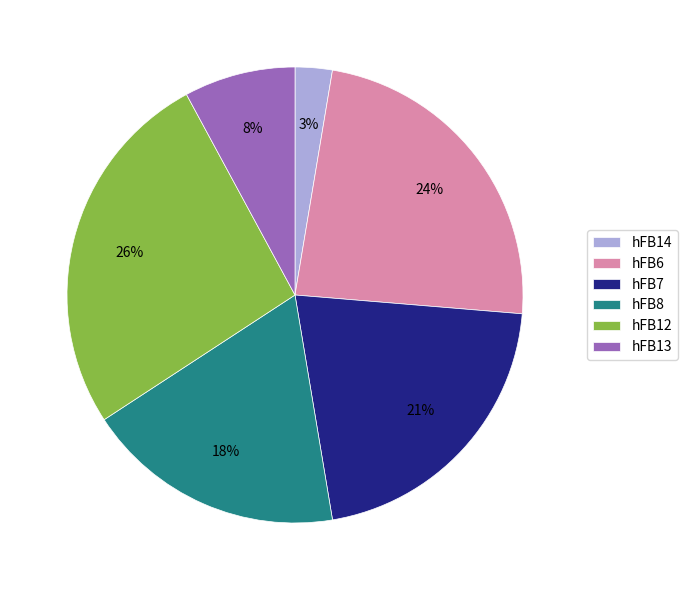

Which category has the biggest portion of the pie?

hFB12